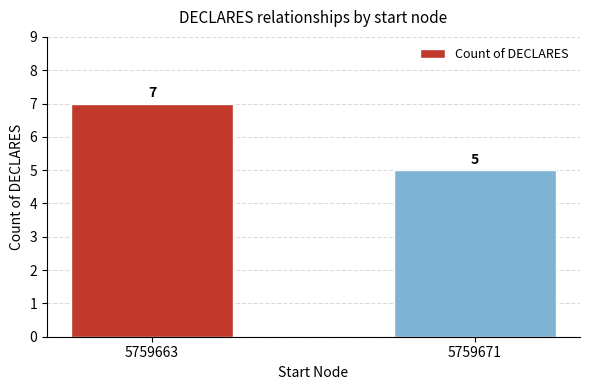

Reading right to left, extract all data points from this chart.

5	7